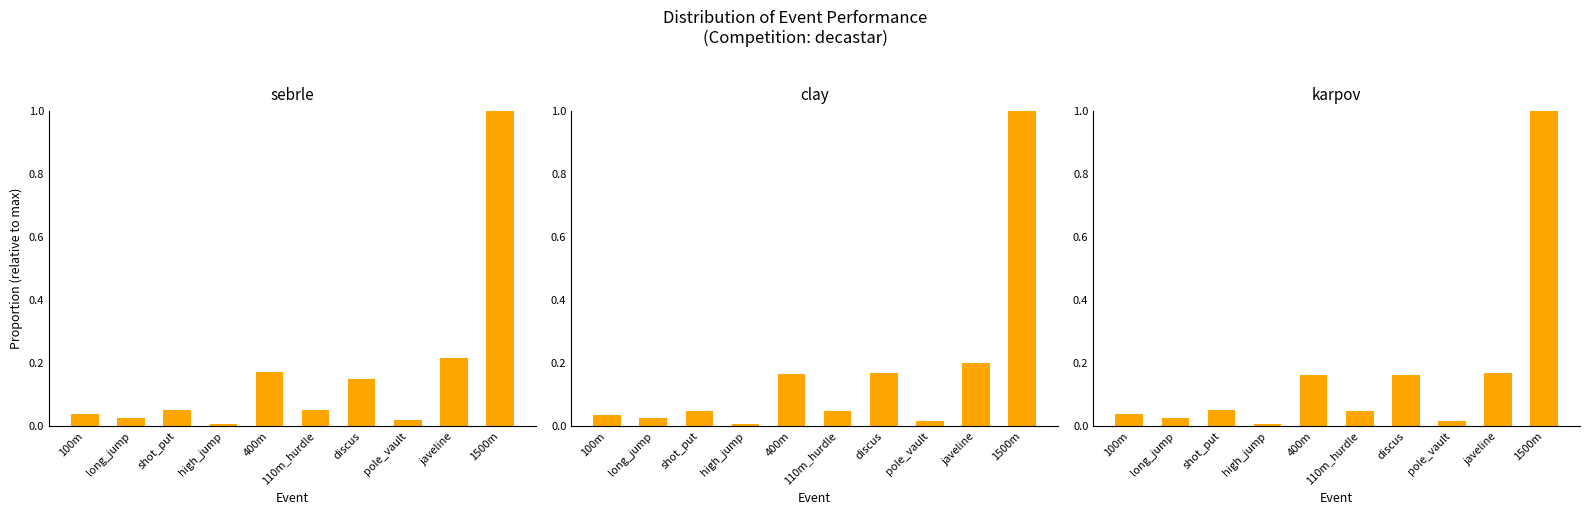

What is the average value of the sebrle series?

0.2